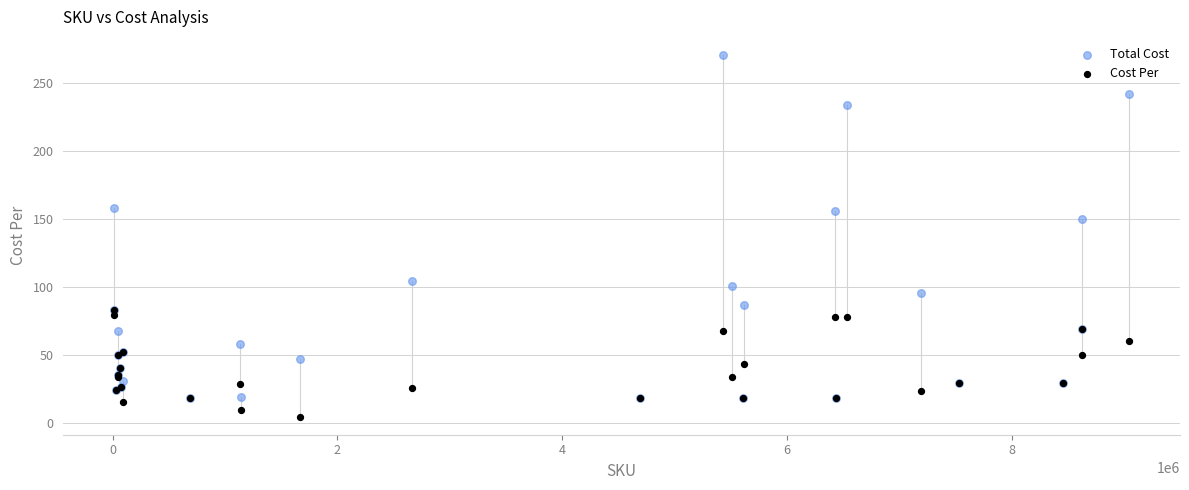

Which series has the widest spread of Y values?

Total Cost